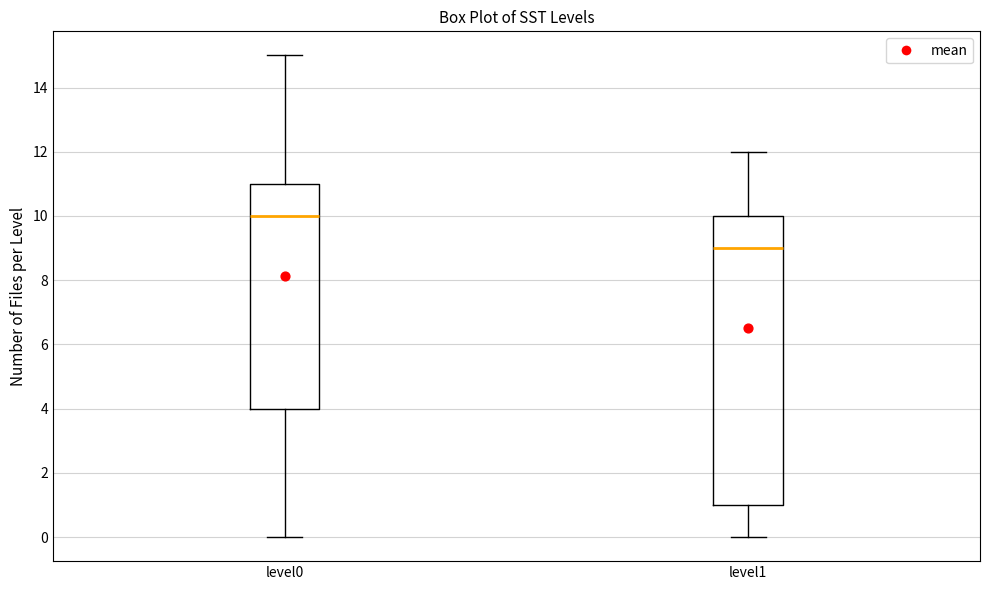

Where does the lower whisker of the box for level0 end on the y-axis? The values are not printed on the chart, so give them approximately, as read against the axis.

0